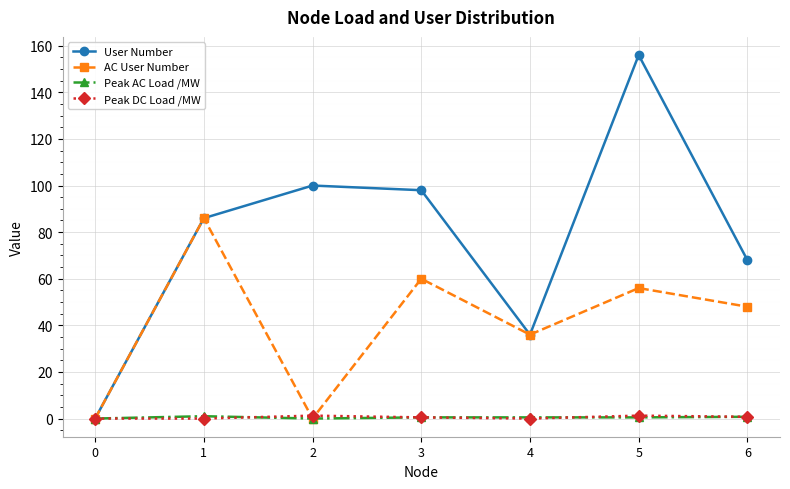

What is the greatest value displayed?

156.0